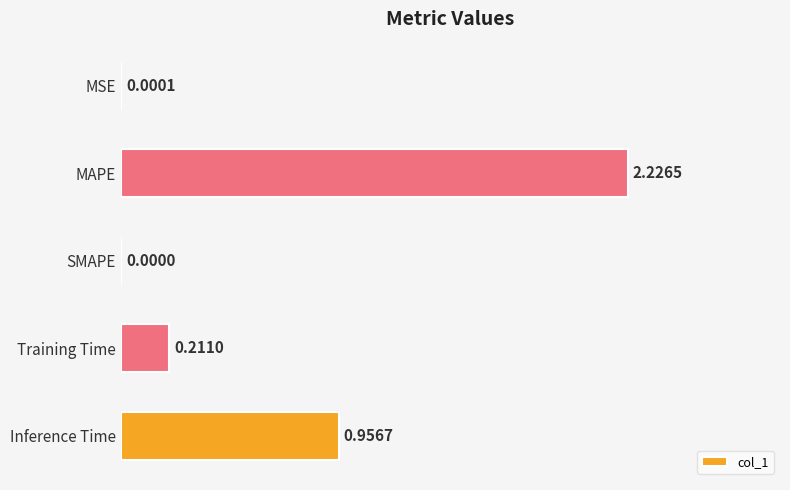

What is the change in value from MSE to Inference Time?

+1.0